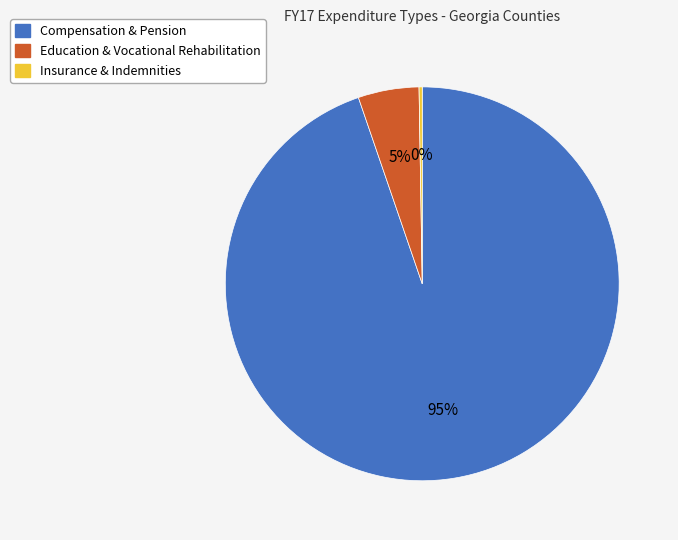

Is it true that Compensation & Pension is 95% of the pie?

True